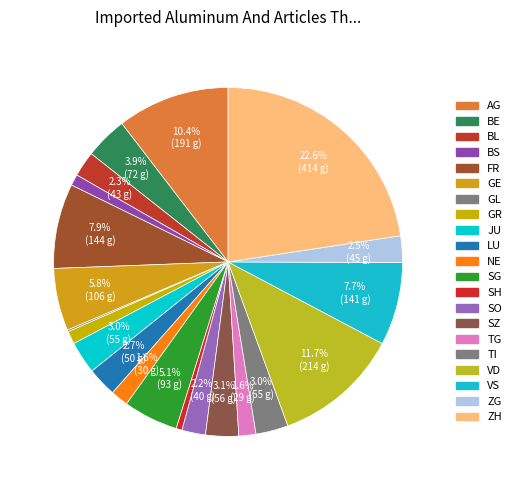

How many segments does this pie chart have?

21